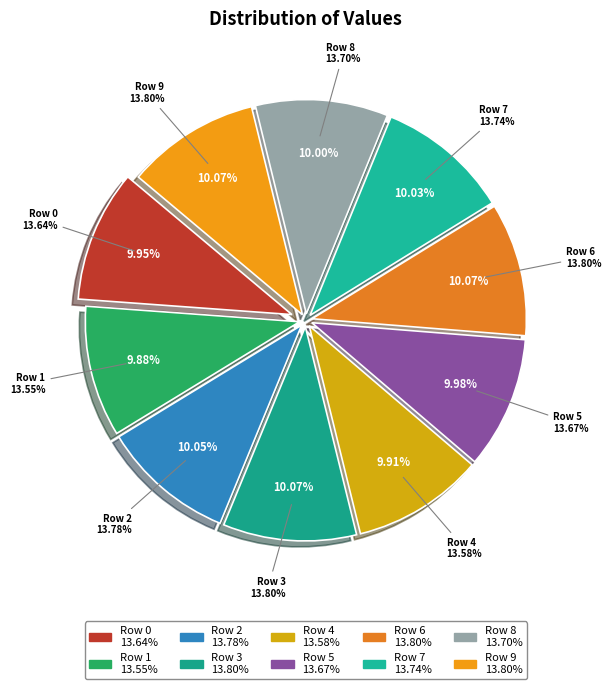

To the nearest percent, what is the average slice percentage?

10%